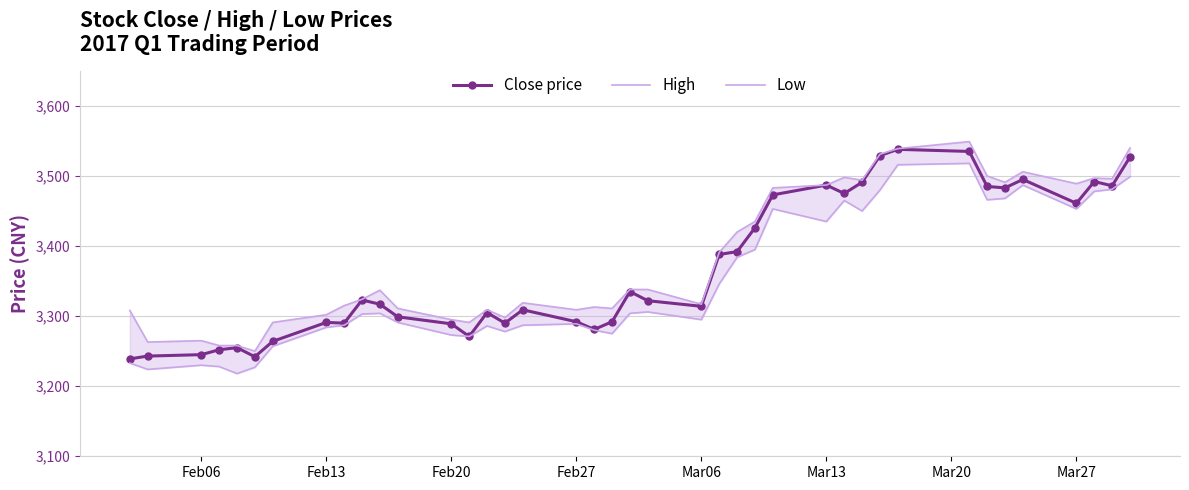

How many data points in High are less than 3337?

20